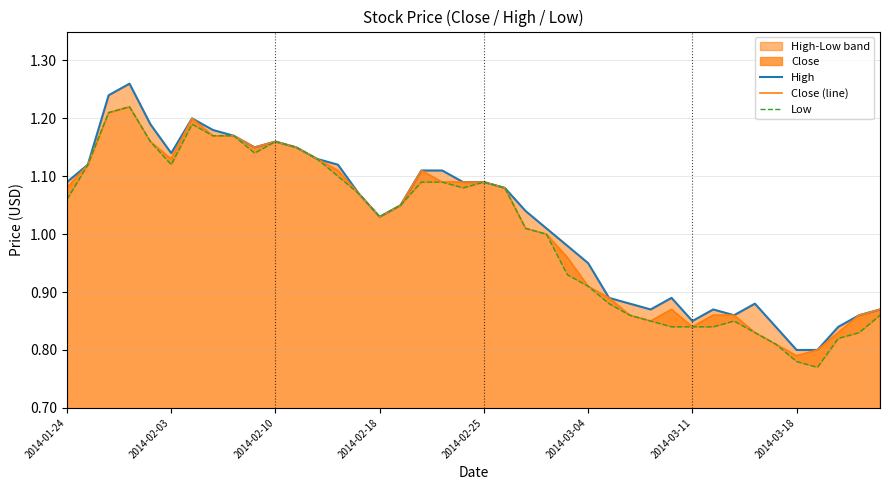

True or false: High and Close (line) cross at least once.

False